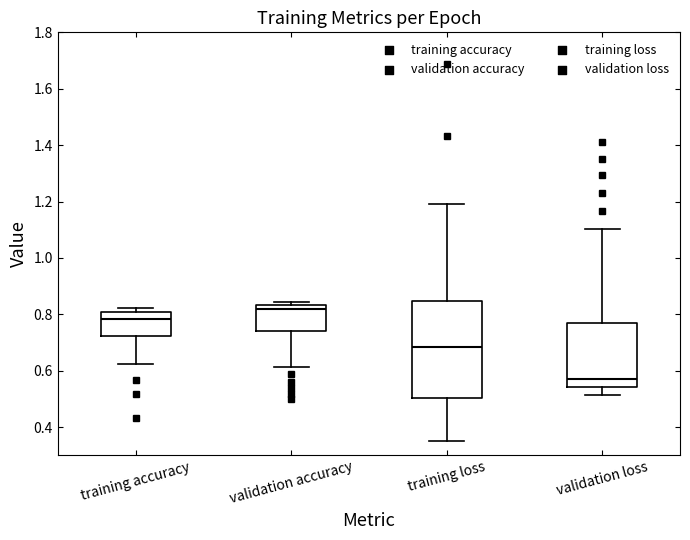

Which box is the tallest, from its lower edge to its upper edge?

training loss